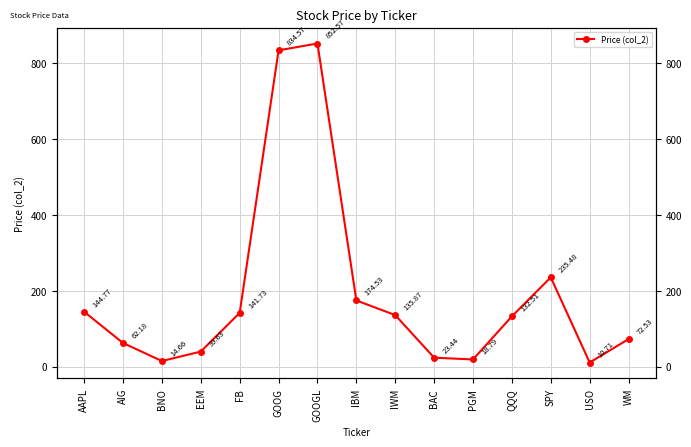

How many series are shown in this chart?

1